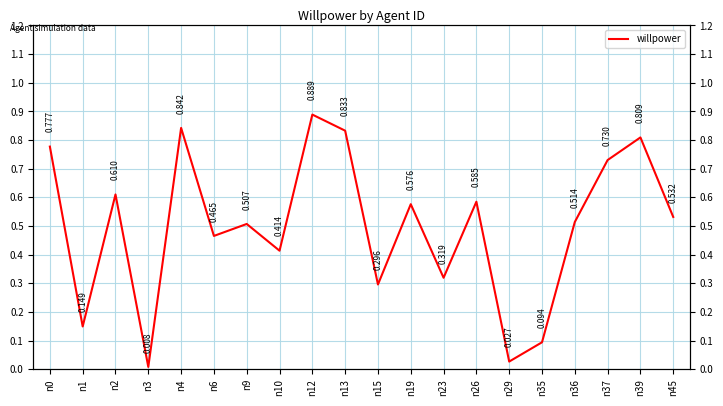

What is the change in value from n4 to n6?

-0.4